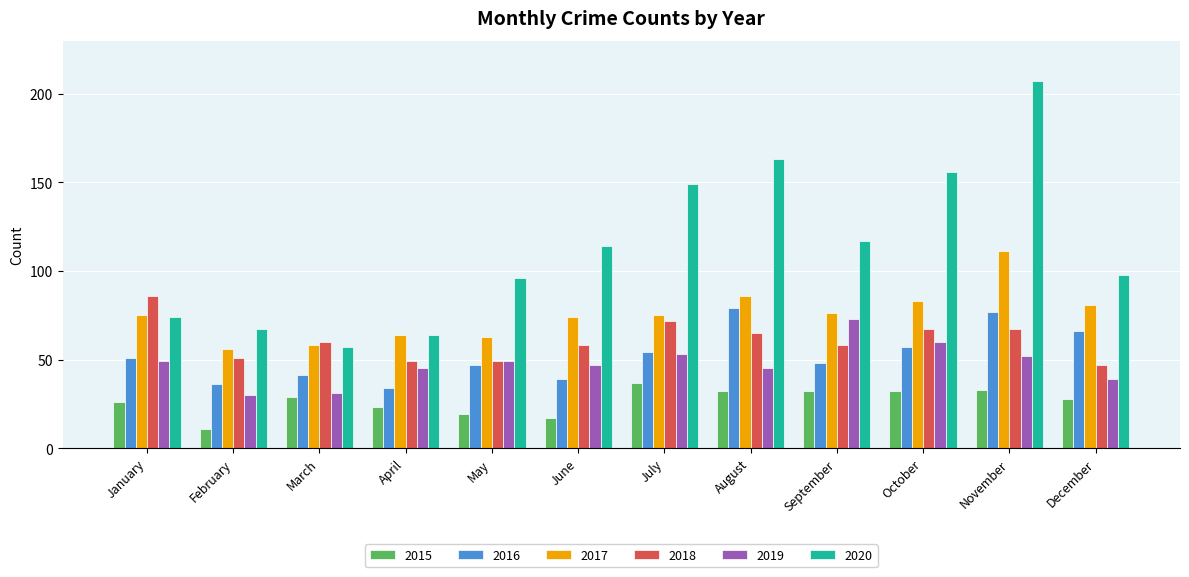

What is the difference between the maximum and minimum values in the 2018 series?

39